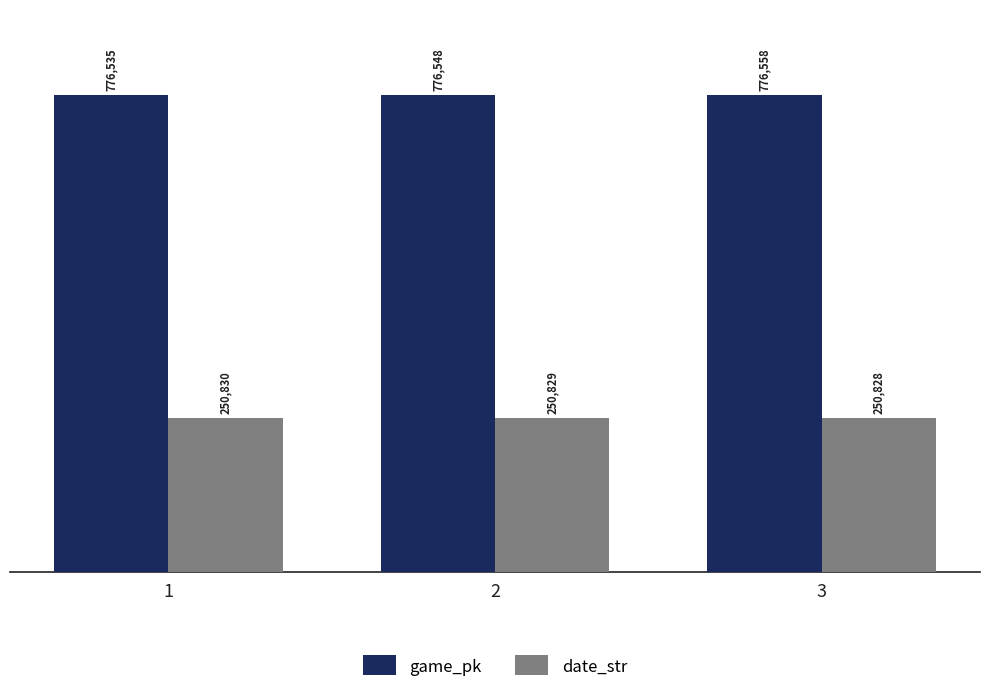

What is the difference between the maximum and minimum values in the game_pk series?

23